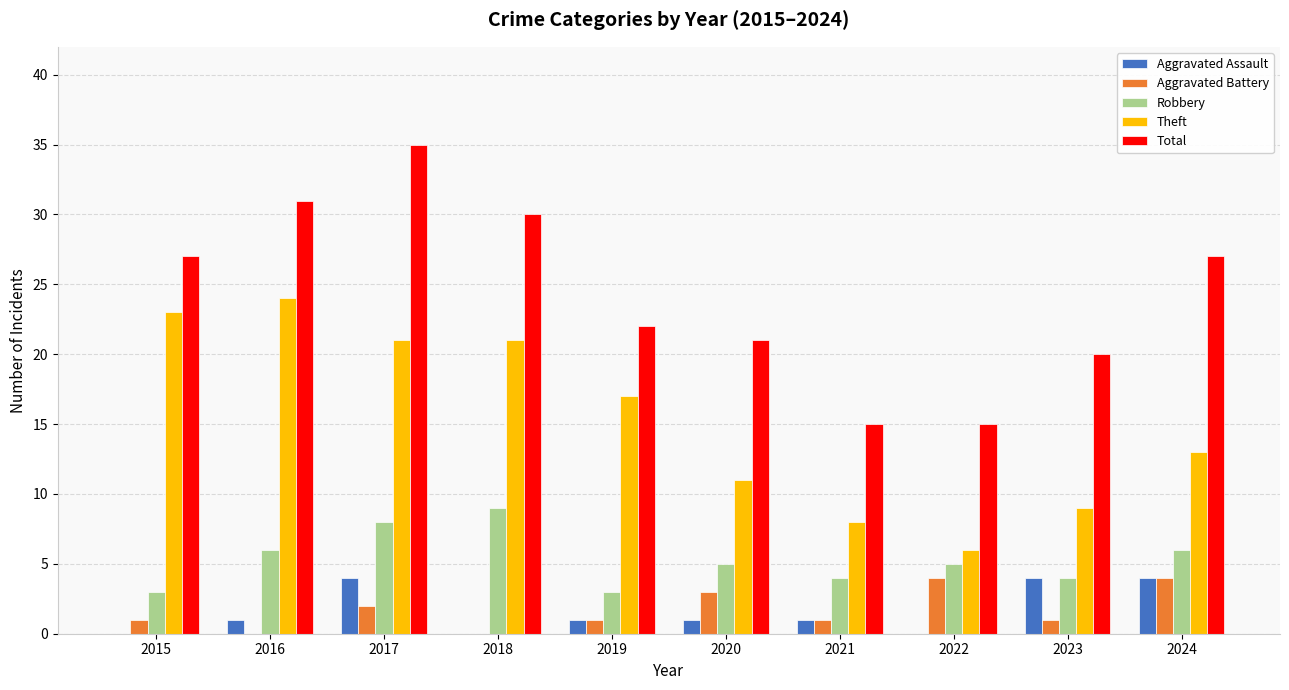

Is it true that Theft equals 21 at 2018?

True